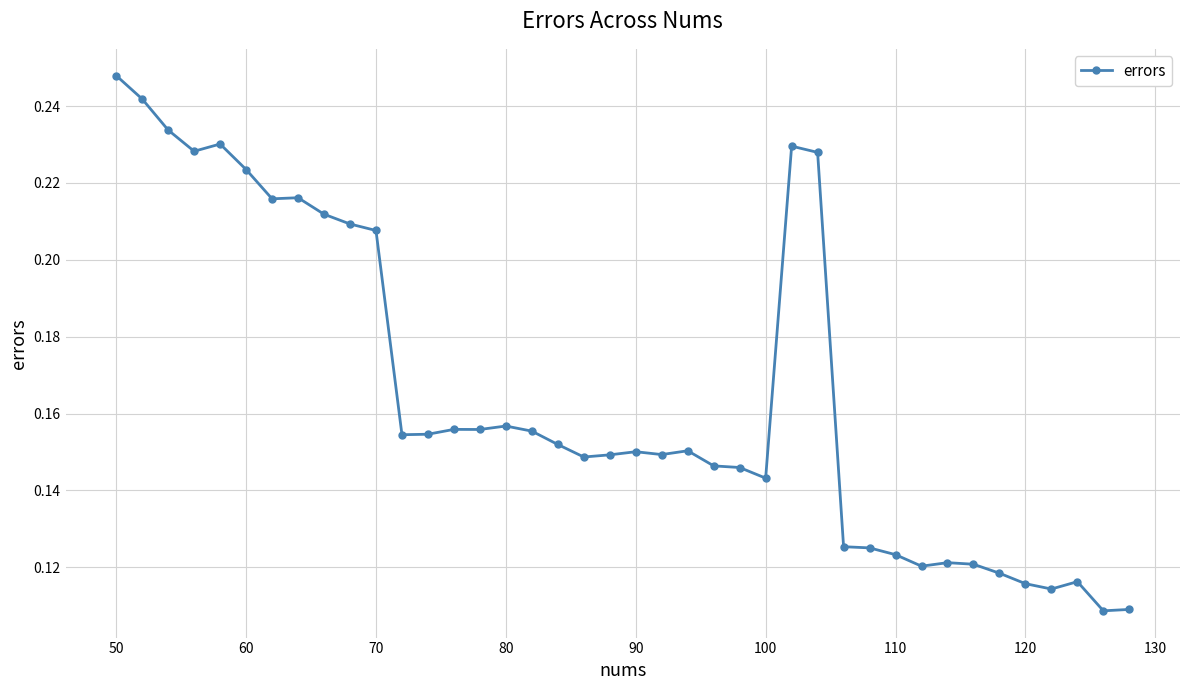

What is the sum of all values?

6.6